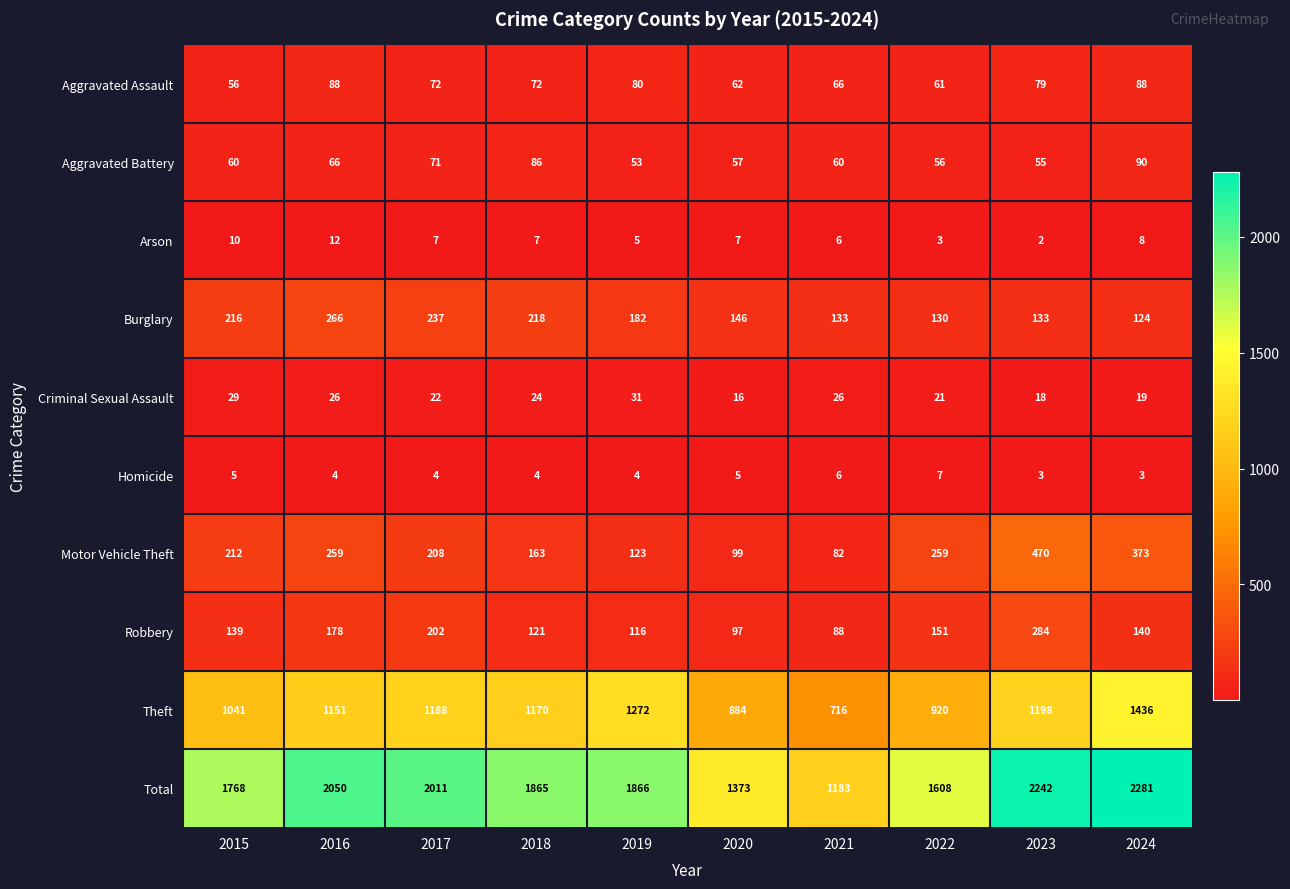

Rank the series by their maximum value, from highest to lowest.

Total, Theft, Motor Vehicle Theft, Robbery, Burglary, Aggravated Battery, Aggravated Assault, Criminal Sexual Assault, Arson, Homicide